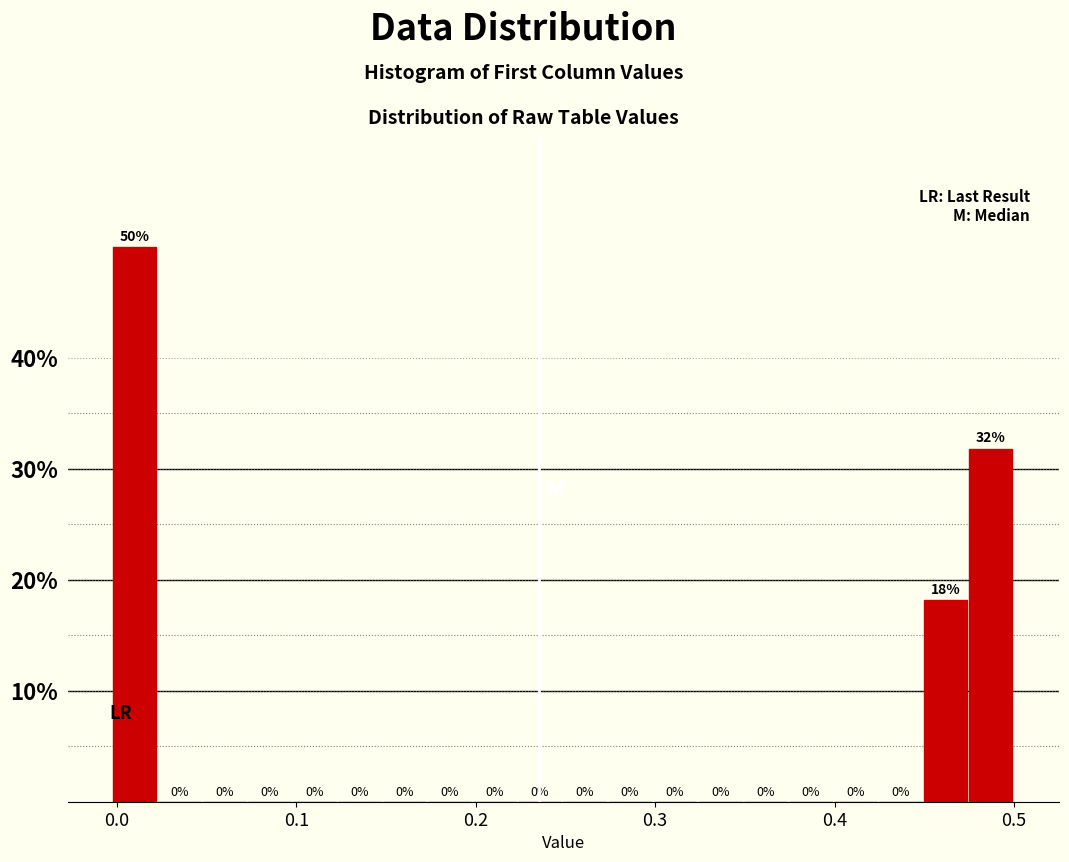

Around what value on the x-axis is the tallest bar? Give the approximate position of its centre, as read against the axis.

0.01